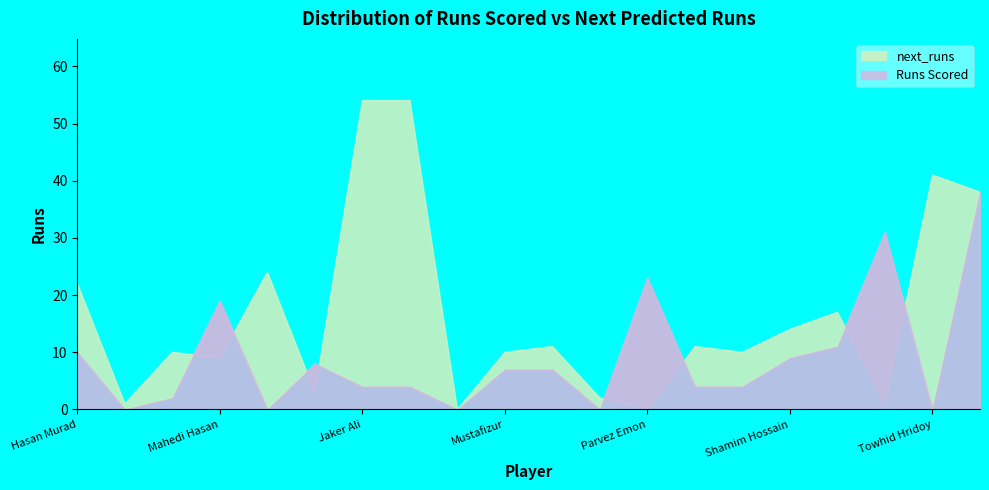

At which label does next_runs reach its peak?

Jaker Ali